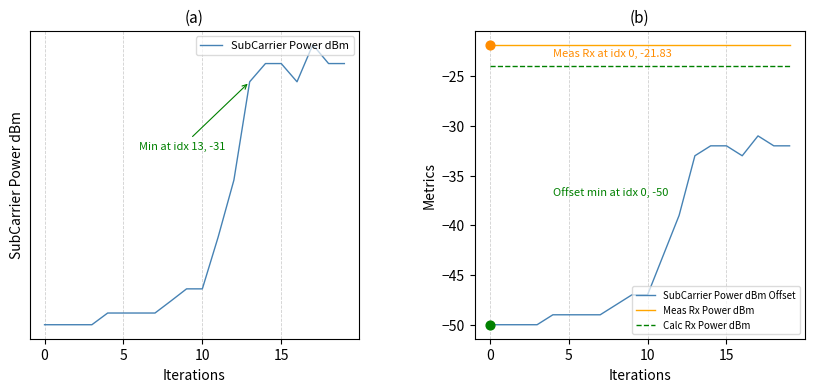

Which series has the largest total across all categories?

Meas Rx Power dBm